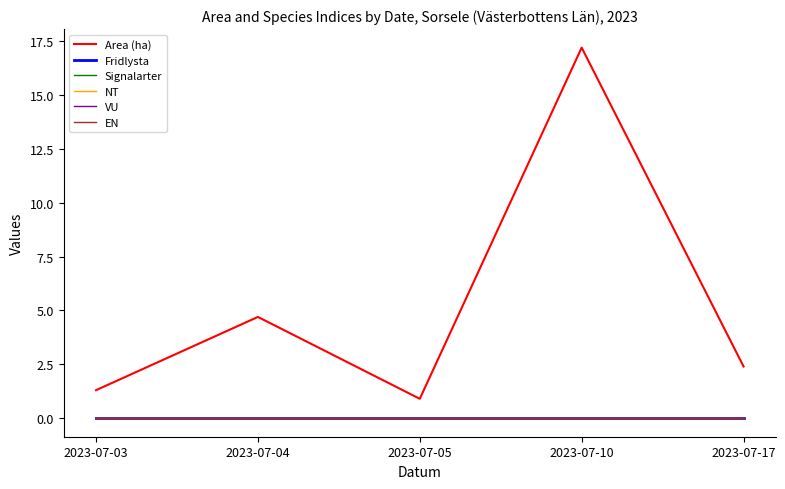

Does the chart display data point markers on the line(s)?

No